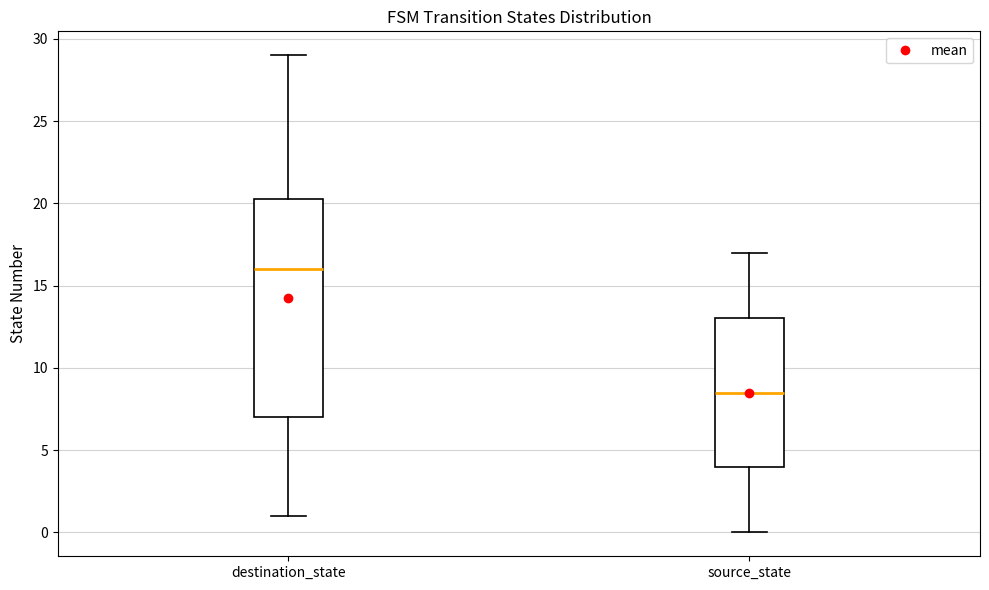

Reading left to right, read every box against the y-axis: the position of its median line, the range the box covers, and the ends of its whiskers. The values are not printed on the chart, so give them approximately, as read against the axis.

destination_state: median 16.0, box 7.0 to 20.5, whiskers 1.0 to 29.0
source_state: median 8.5, box 4.0 to 13.0, whiskers 0.0 to 17.0